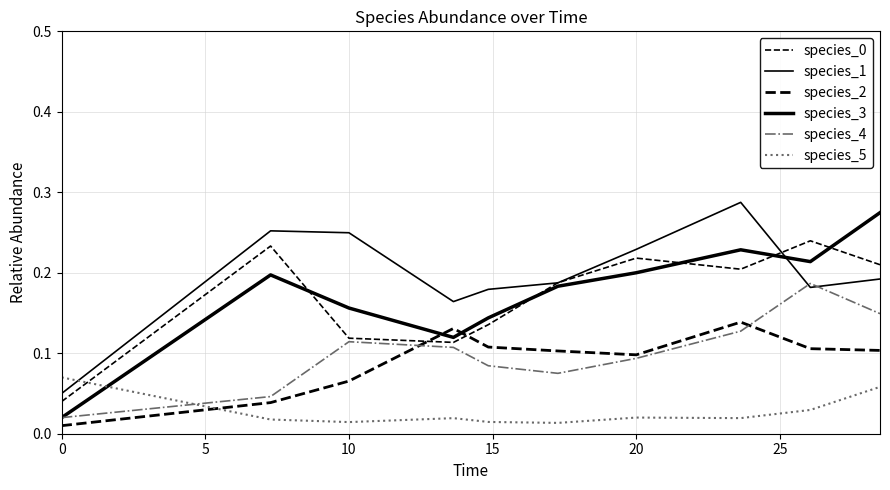

True or false: species_4 and species_3 cross at least once.

False